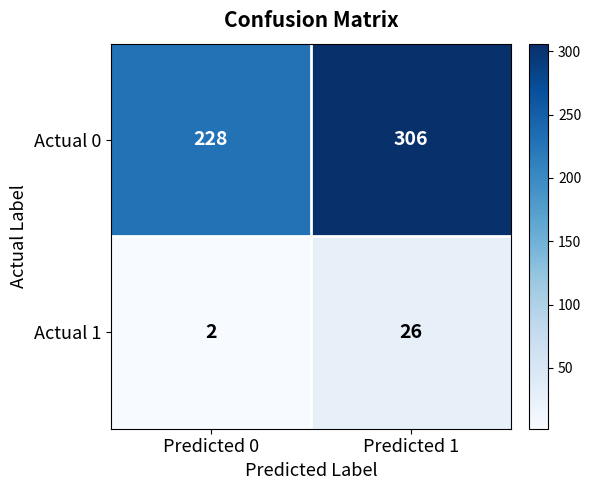

What is the average value of the Actual 0 series?

267